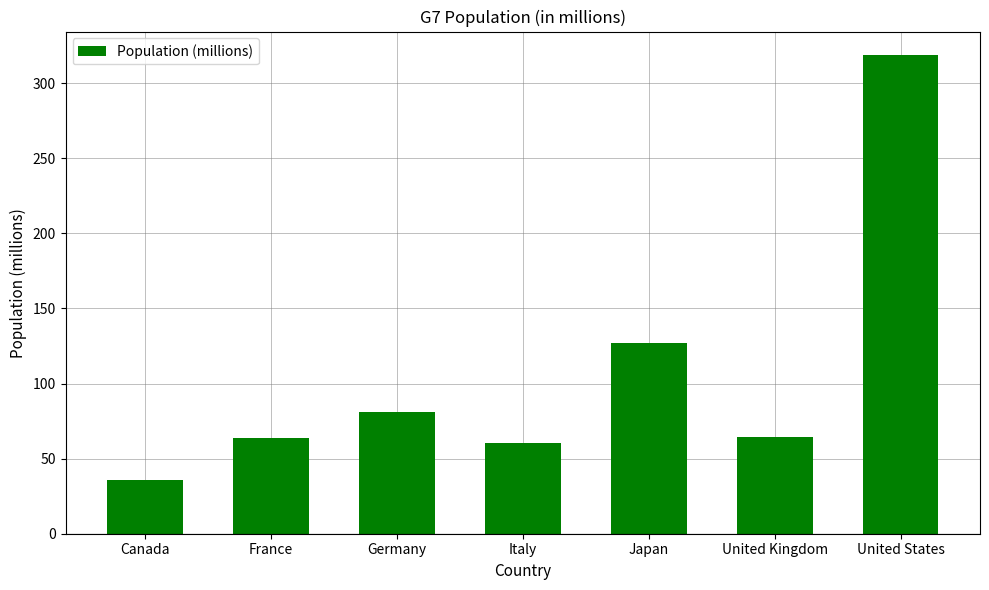

Approximately how many times larger is the value at United Kingdom compared to Germany?

0.8